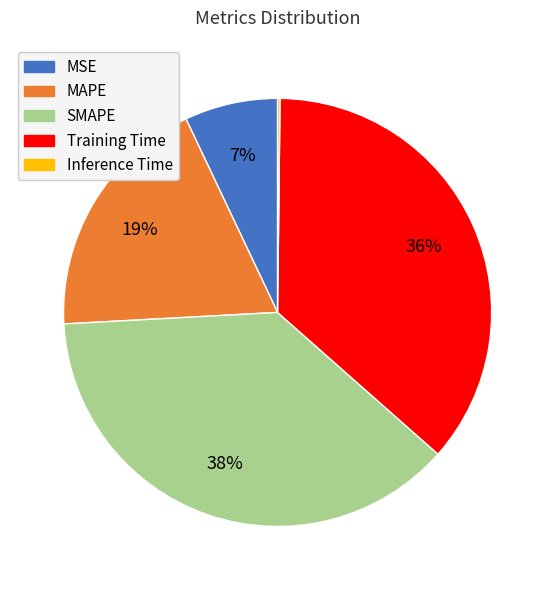

To the nearest percent, what is the average slice percentage?

20%